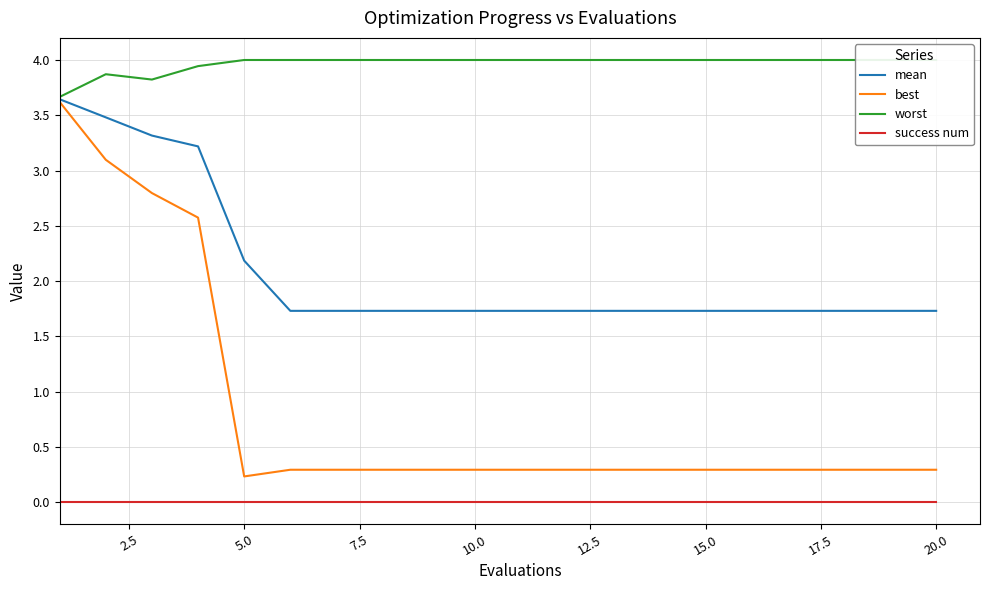

List the series in order of their peak value, highest first.

worst, mean, best, success num